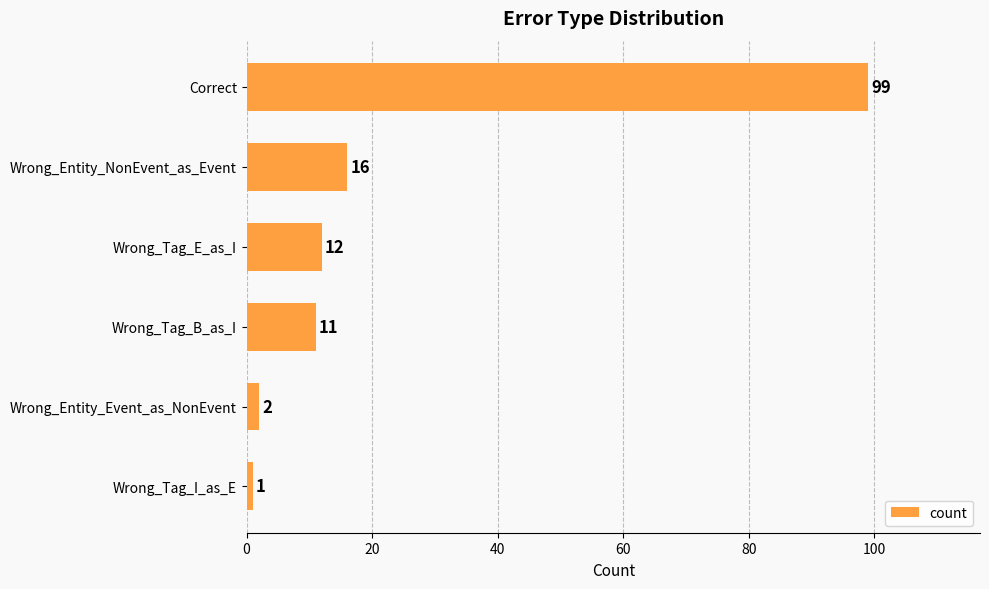

Count the number of categories in the chart.

6